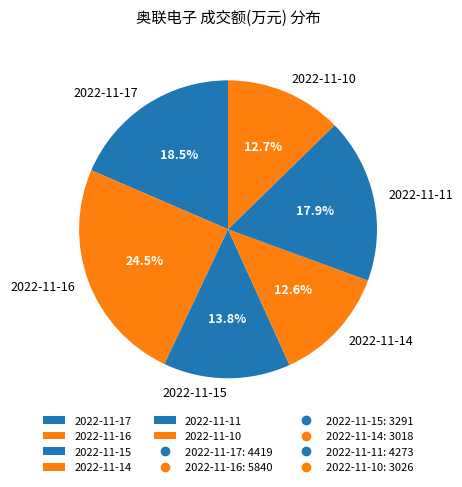

Do 2022-11-14 and 2022-11-16 together represent more than half of the pie?

No